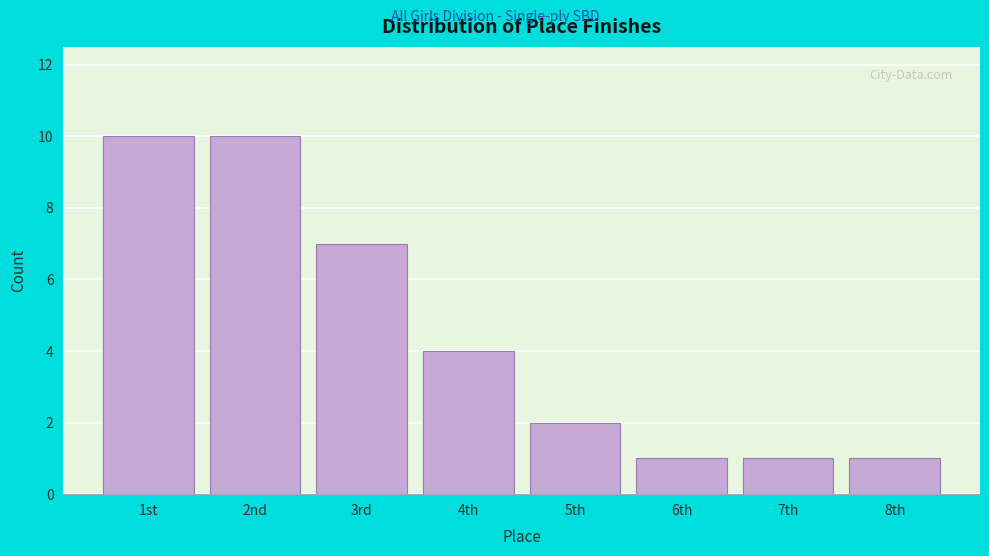

Reading left to right, transcribe all the data shown in this chart.

10	10	7	4	2	1	1	1